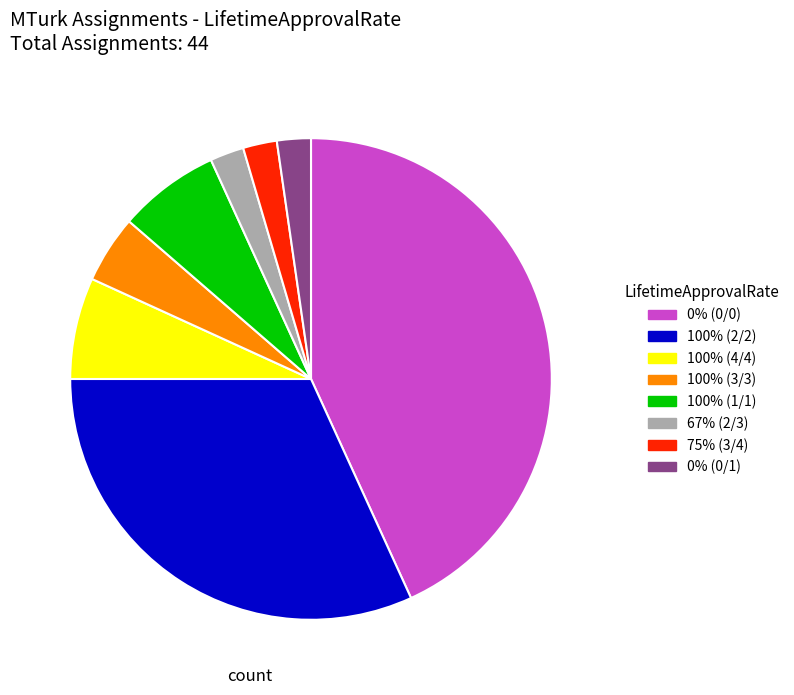

What is the ratio of the value at 67% (2/3) to the value at 0% (0/1)?

1.0